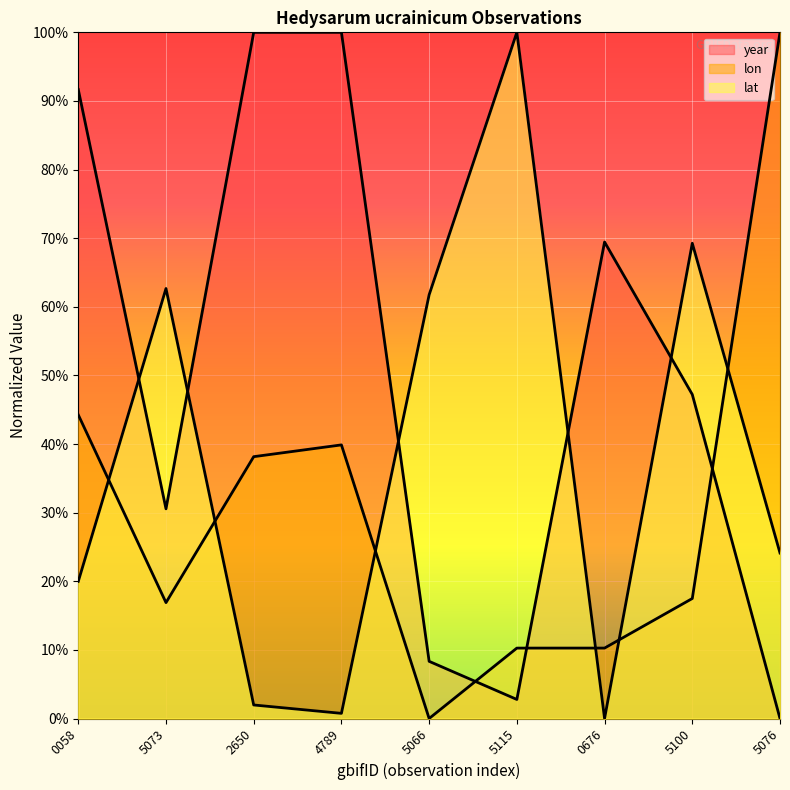

Does the chart display data point markers on the line(s)?

No